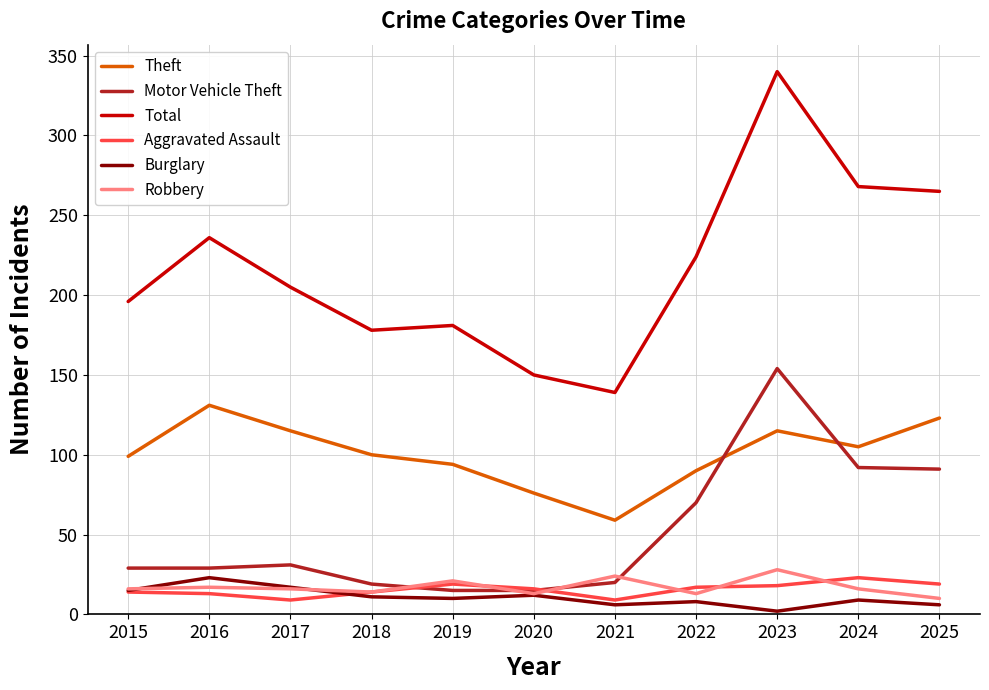

Which series has the largest total across all categories?

Total